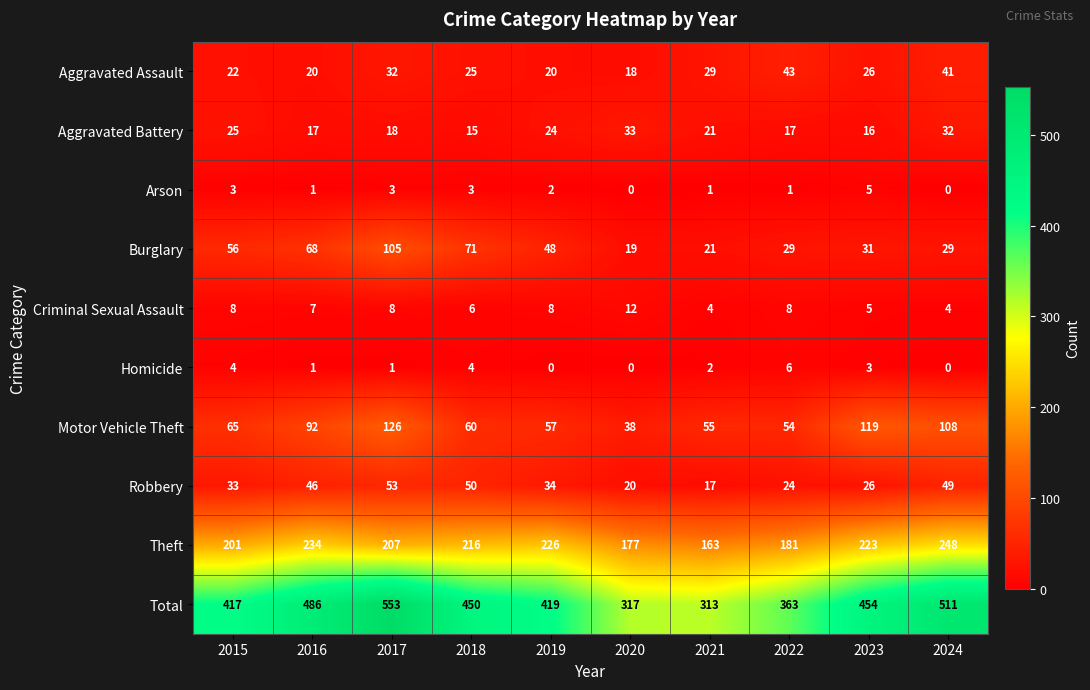

Which series has the widest spread of values?

Total